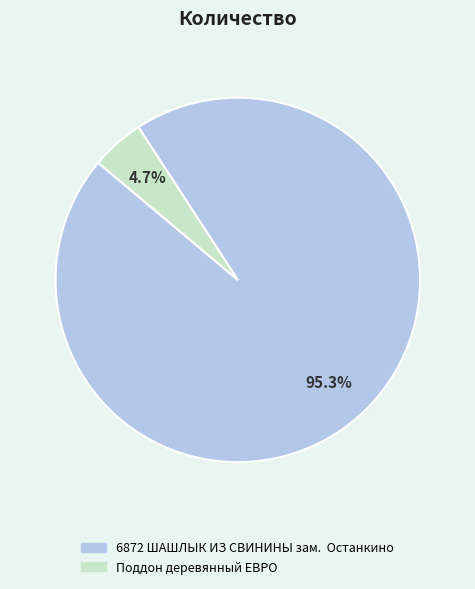

What is the largest slice in the pie chart?

6872 ШАШЛЫК ИЗ СВИНИНЫ зам. Останкино